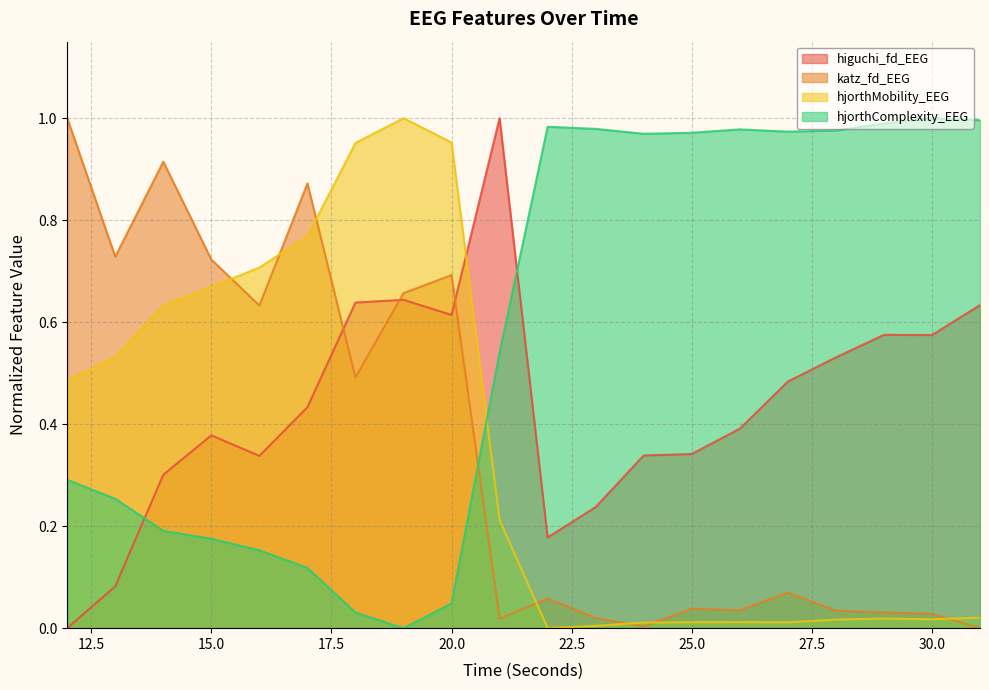

What is the total value across all series at 31?

1.6